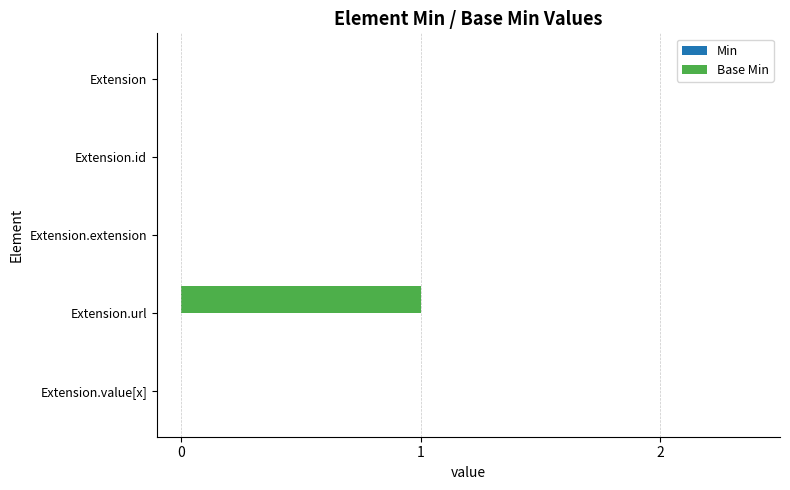

The value at Extension.value[x] is 0. True or false?

True